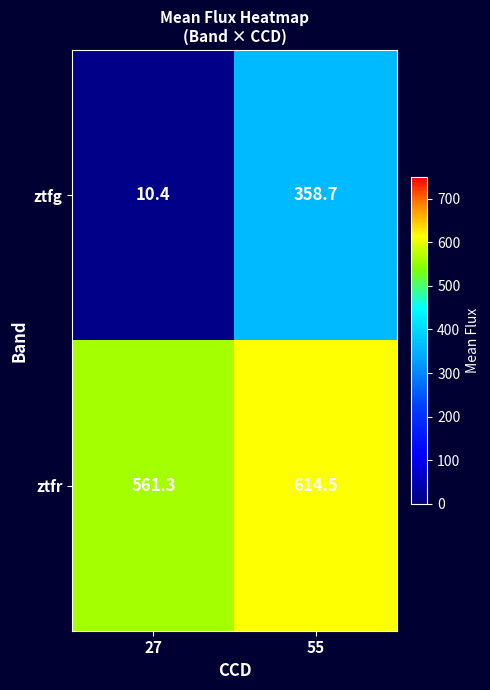

At which label is ztfg closest to 184?

27